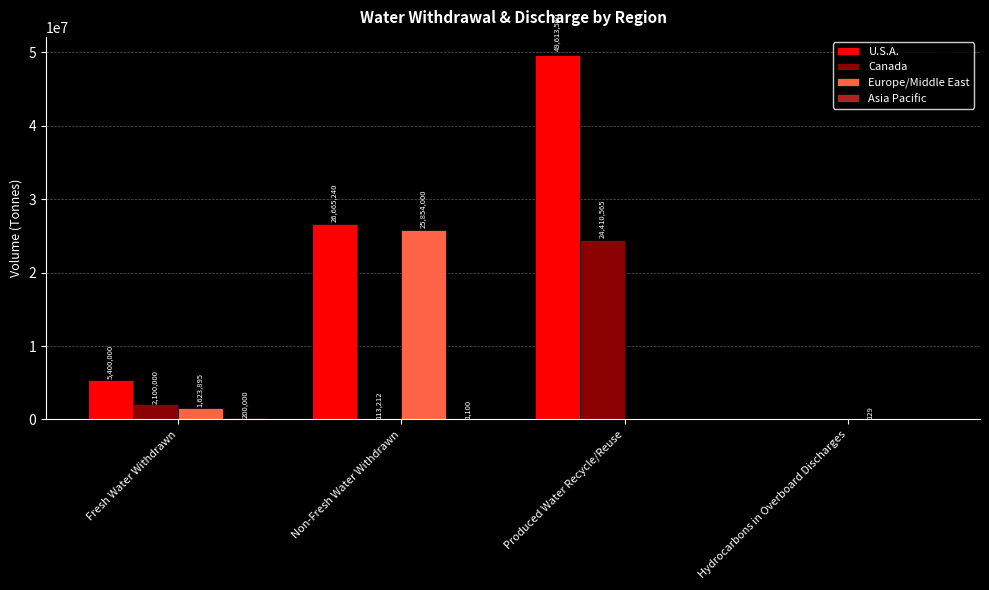

True or false: U.S.A. has a value of 49613560.0 at Produced Water Recycle/Reuse.

True